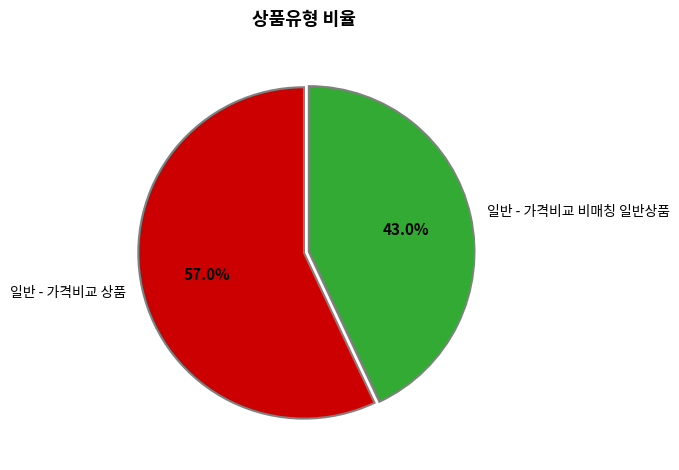

Does 일반 - 가격비교 비매칭 일반상품 represent more than half of the total?

No